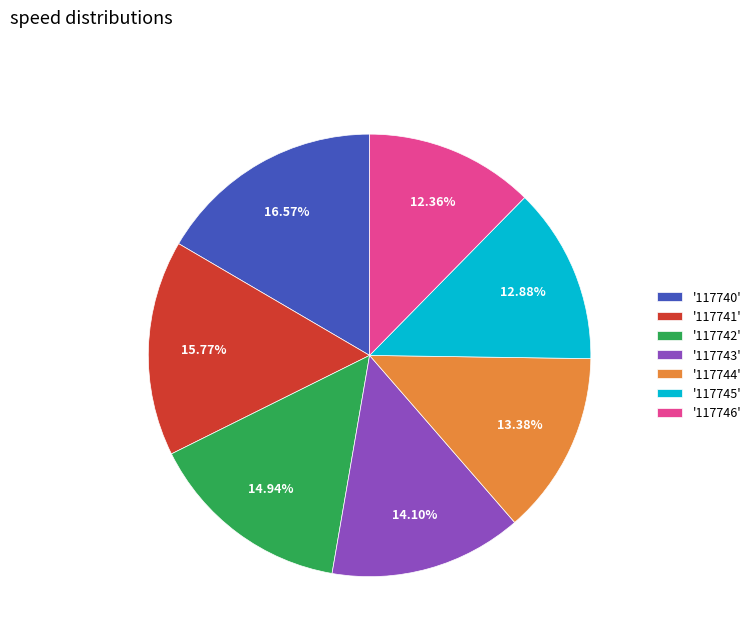

Do '117741' and '117744' together represent more than half of the pie?

No